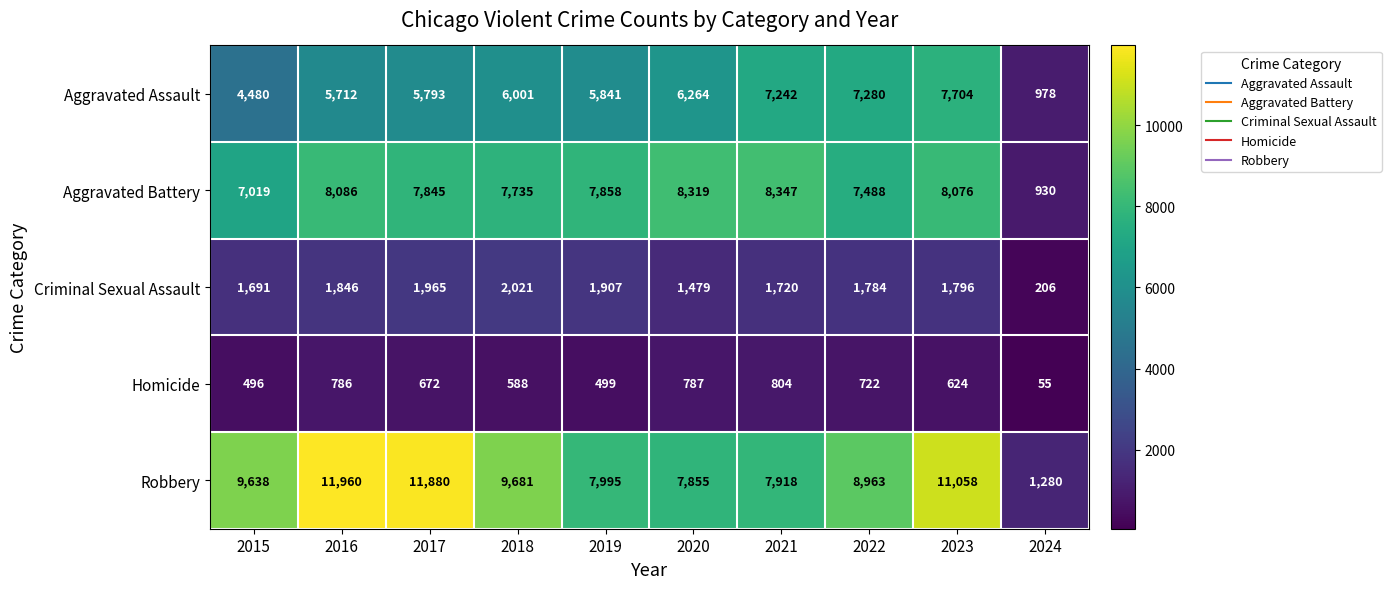

What is the approximate value of Aggravated Battery at 2015?

7019